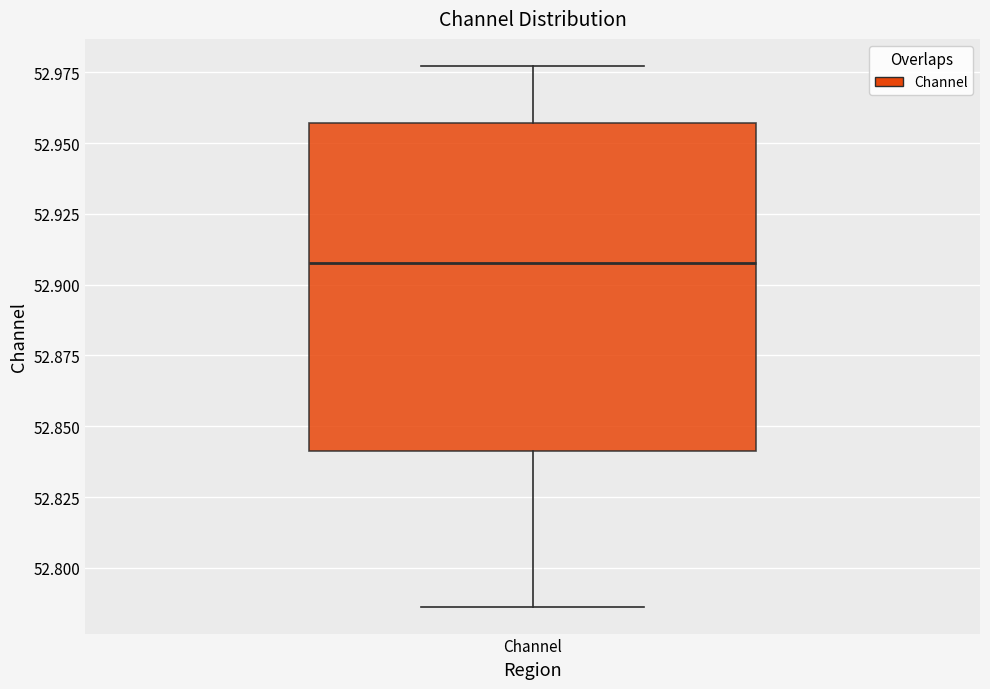

Where is the upper edge of the box for Channel on the y-axis? The values are not printed on the chart, so give them approximately, as read against the axis.

52.955